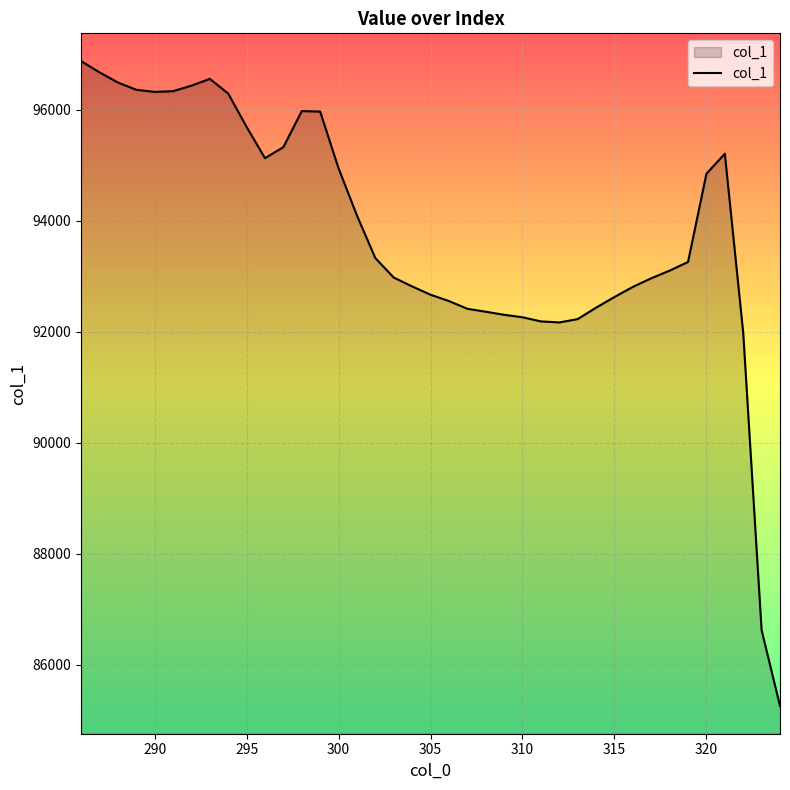

What is the difference between the maximum and minimum values?

11619.0